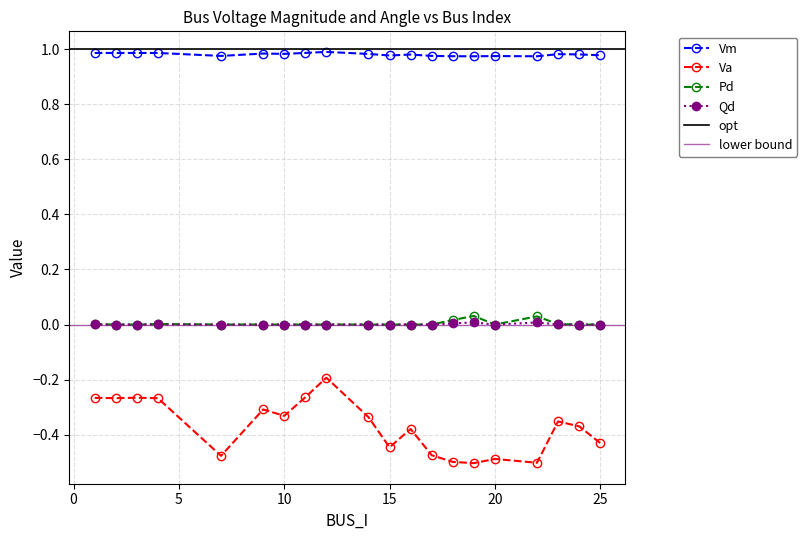

List the series in order of their peak value, lowest first.

Va, Pd, Qd, Vm